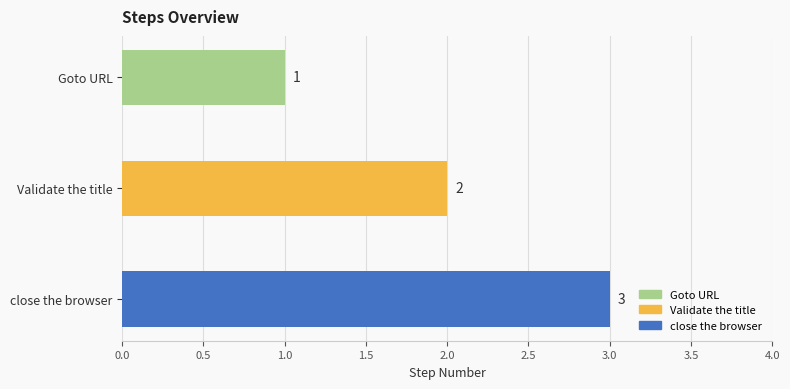

Between close the browser and Validate the title, which is larger?

close the browser